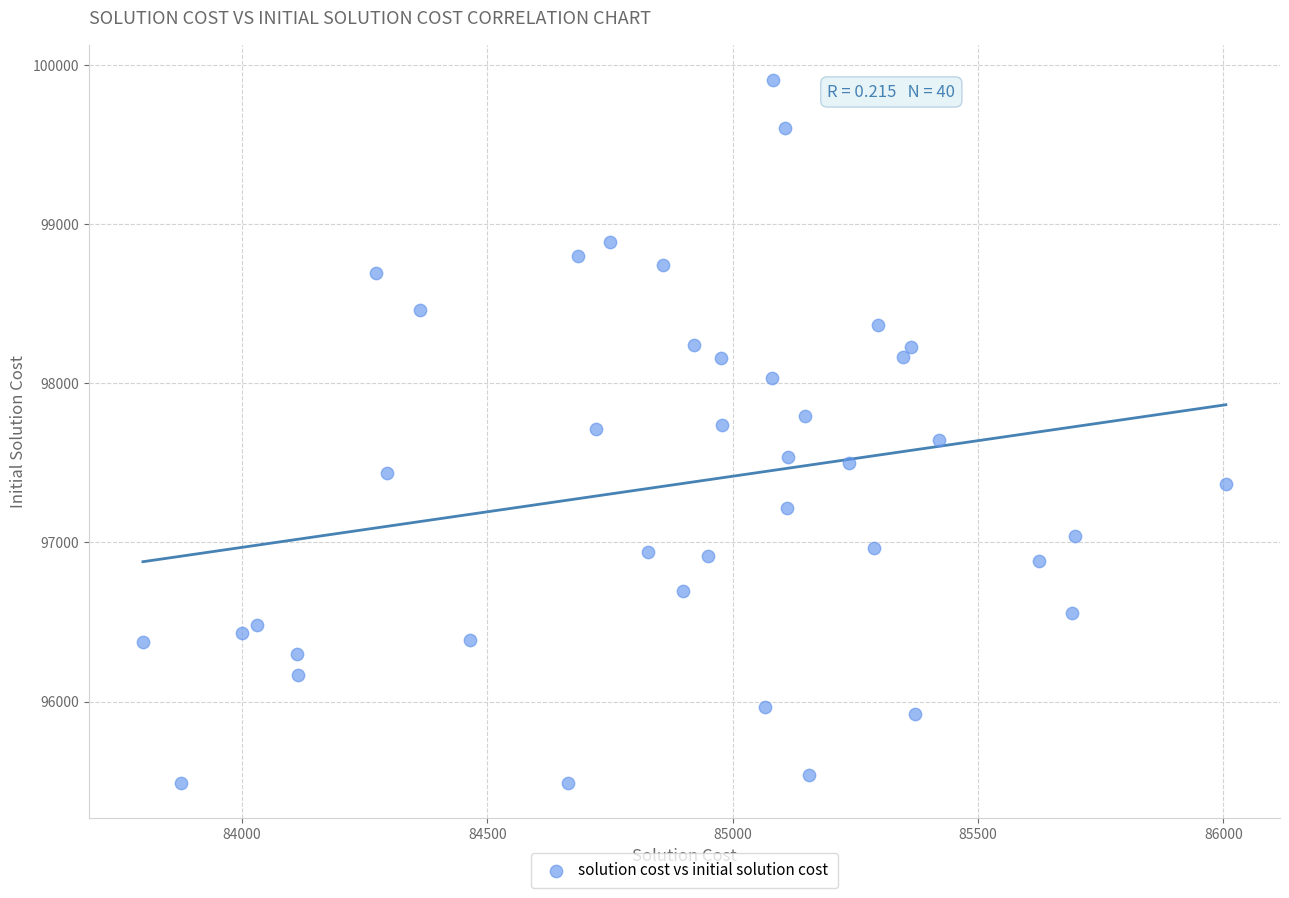

What is the range of X values (max minus min)?

2207